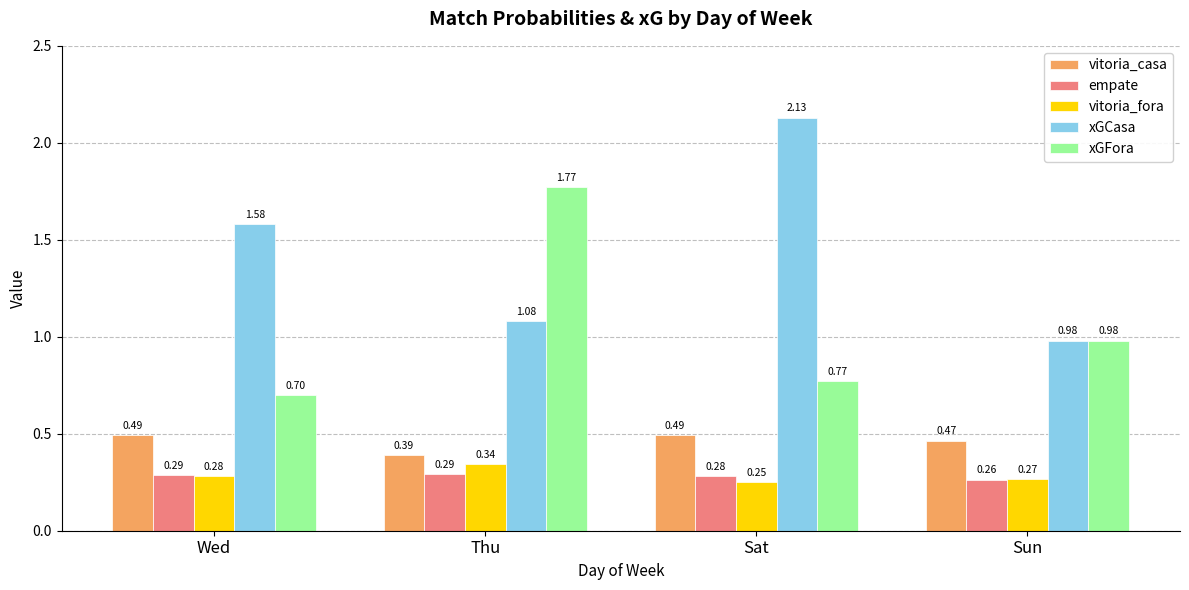

Is the value of empate at Thu greater than the value of xGCasa at Sat?

No